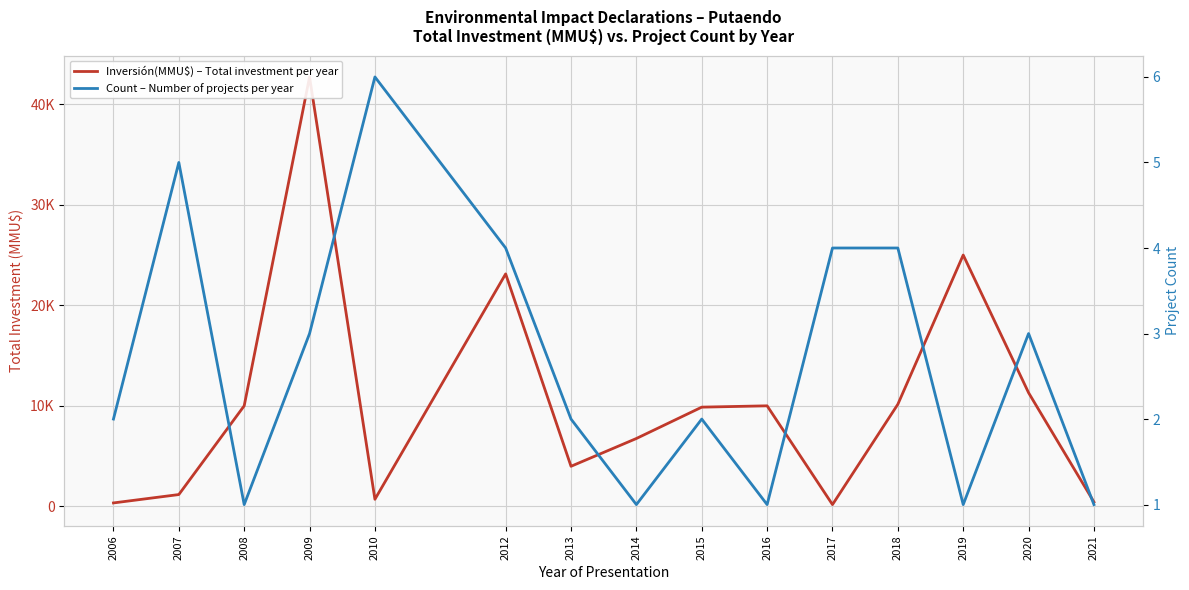

What is the total value across all series at 2019?

25001